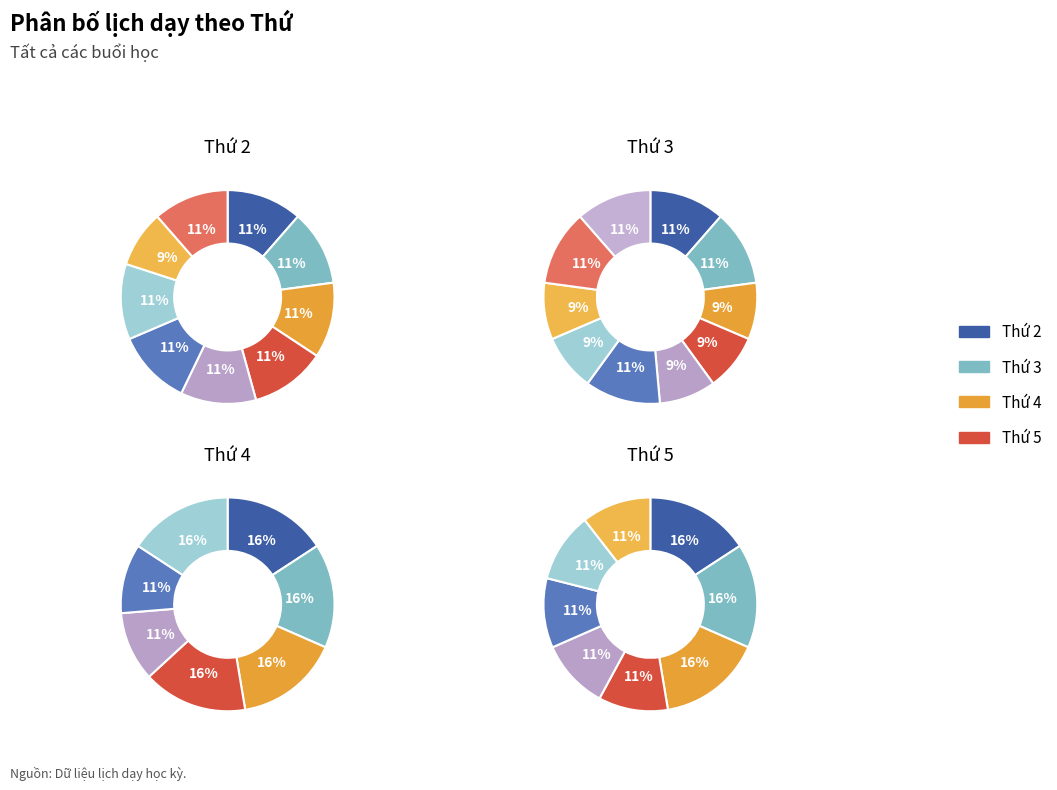

Count the number of slices in the pie.

4